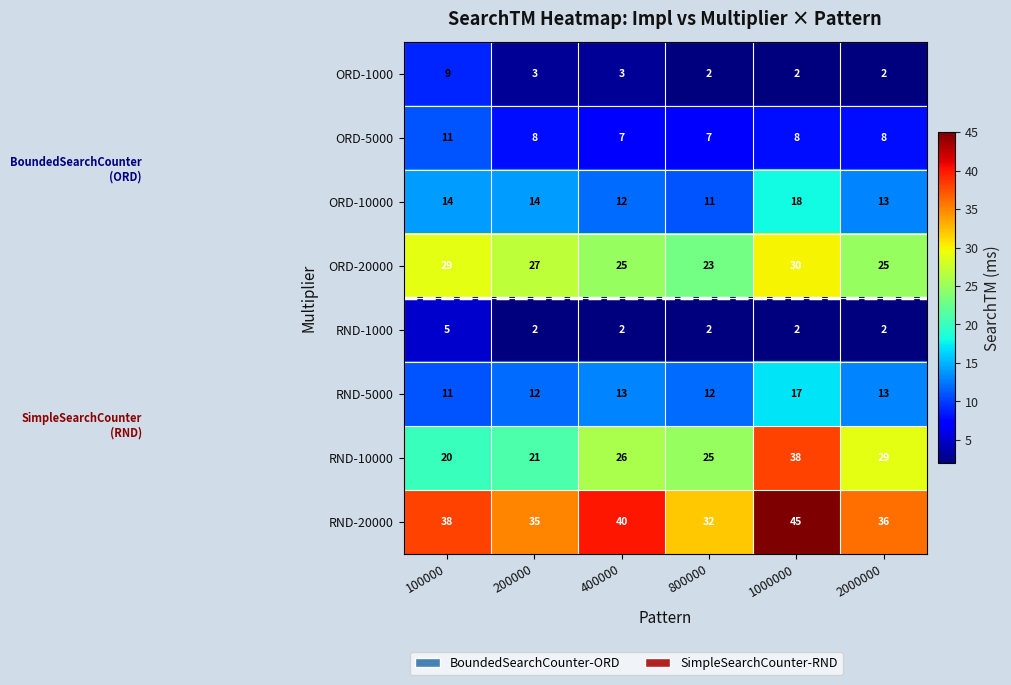

Which series has the largest total across all categories?

RND-20000